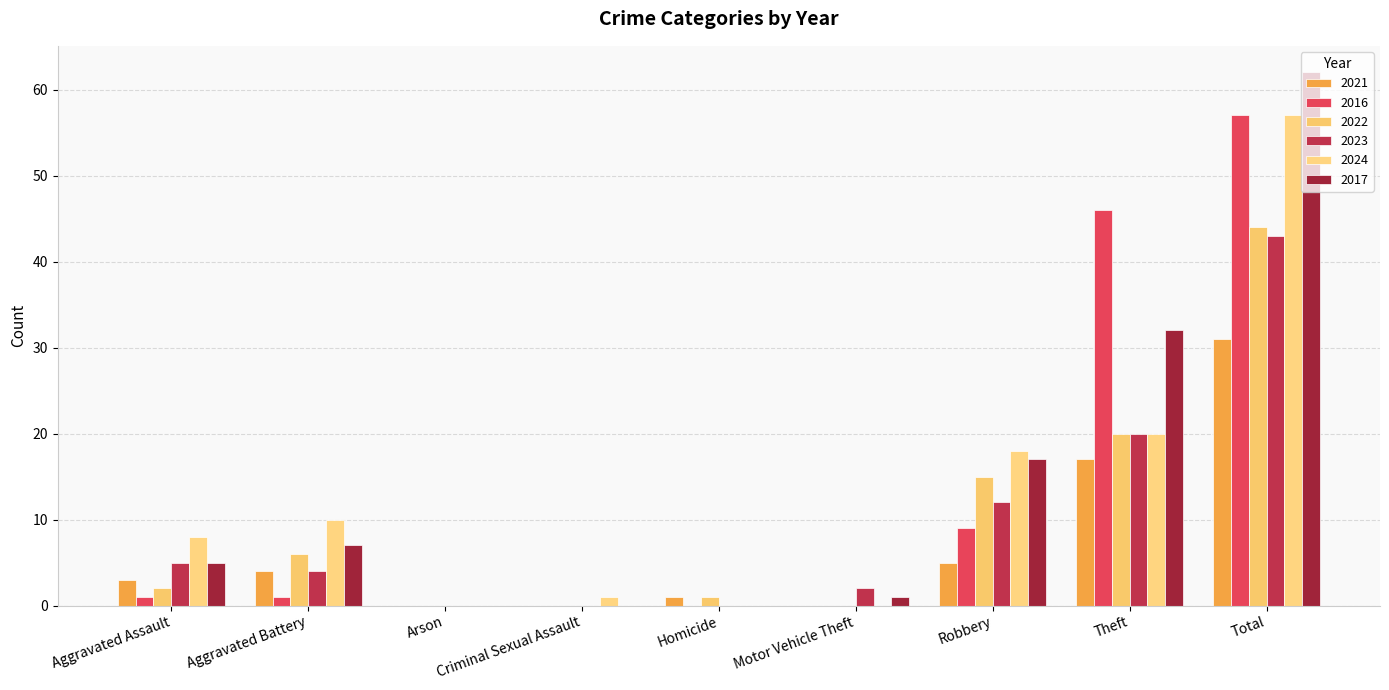

What are all the series names shown in the legend?

2021, 2016, 2022, 2023, 2024, 2017